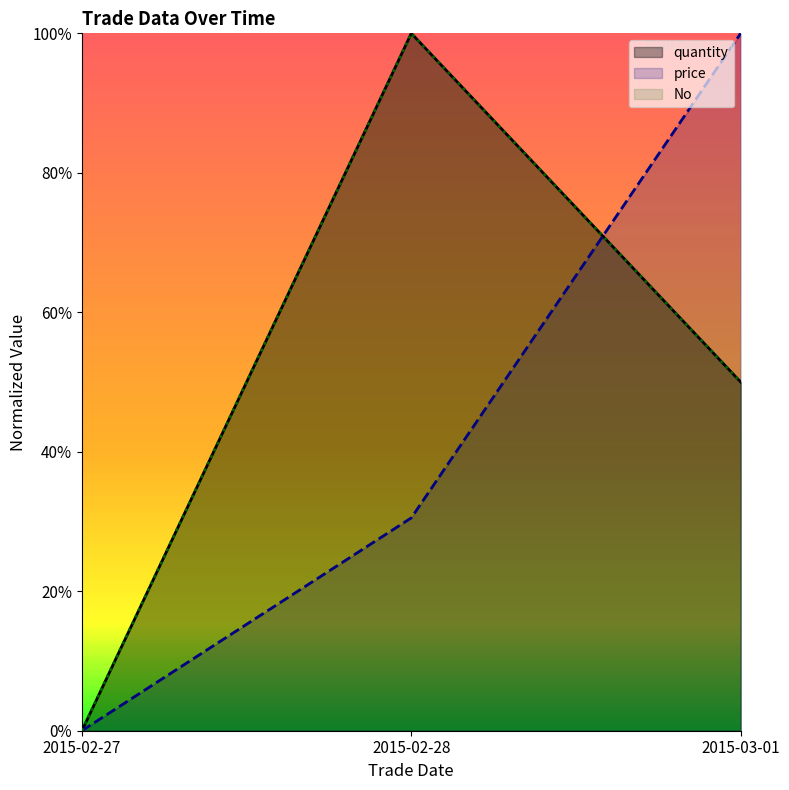

What is the label of the 1st point from the right?

2015-03-01